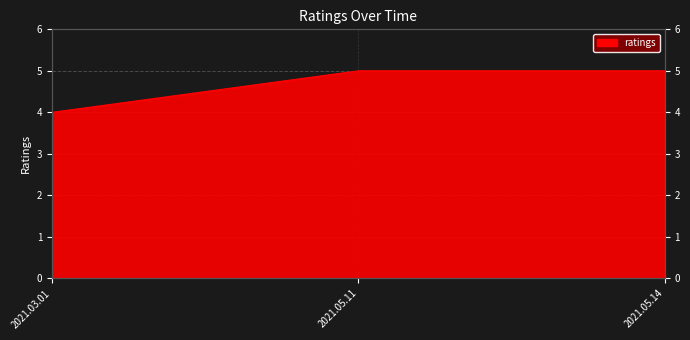

Rank the categories by value from highest to lowest.

2021.05.11, 2021.05.14, 2021.03.01